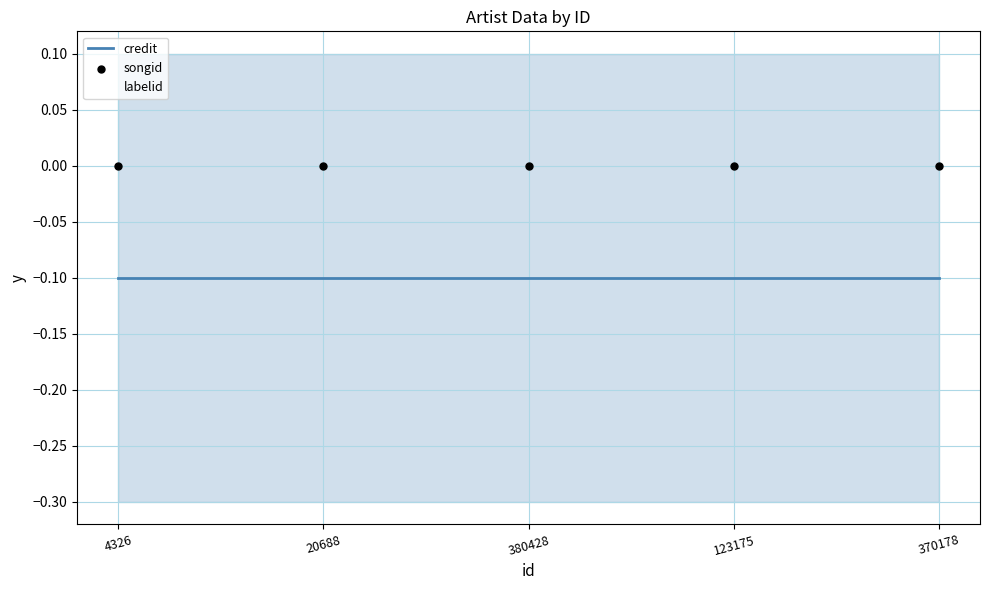

Is the value of songid at 370178 greater than the value of credit at 370178?

Yes